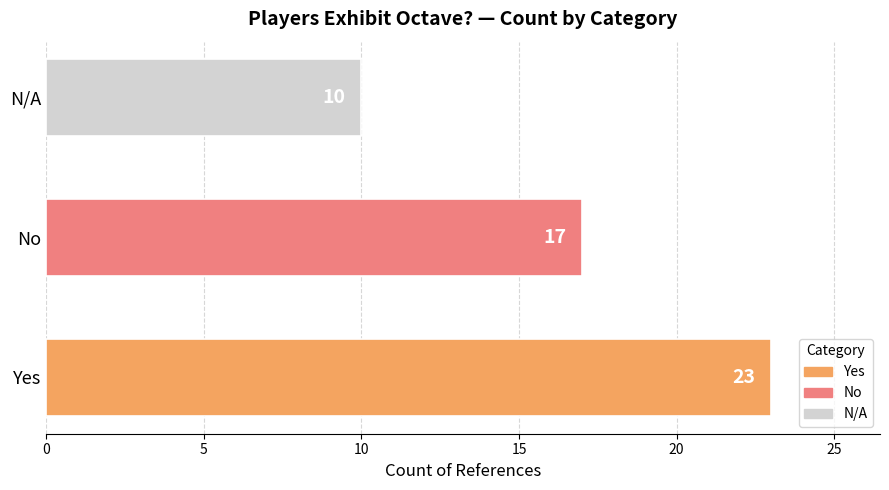

What is the difference between the values at N/A and Yes?

13